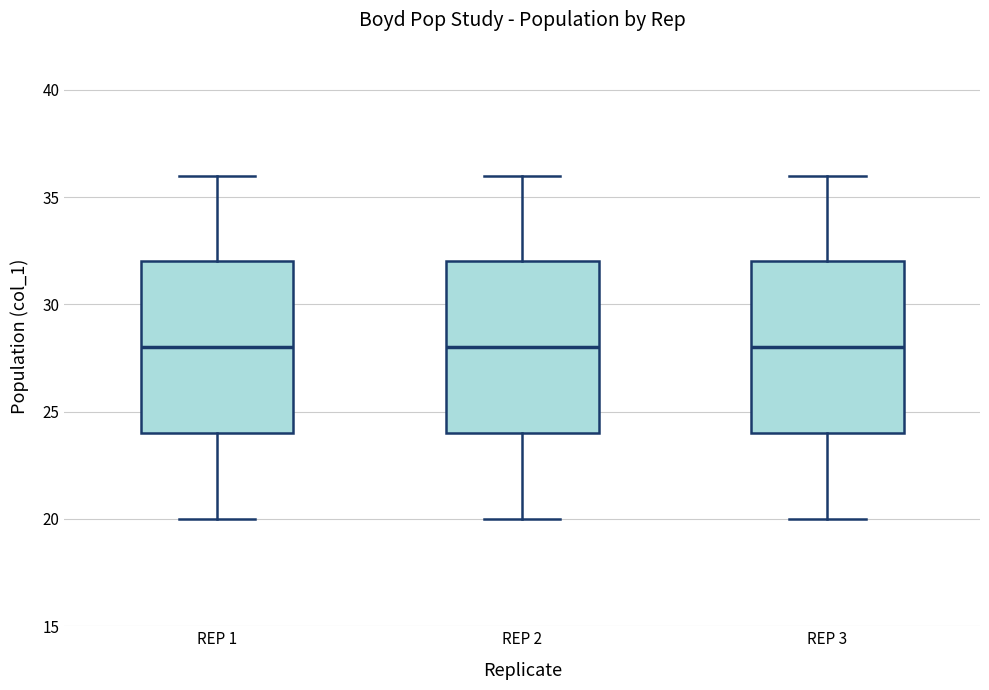

Reading left to right, read every box against the y-axis: the position of its median line, the range the box covers, and the ends of its whiskers. The values are not printed on the chart, so give them approximately, as read against the axis.

REP 1: median 28, box 24 to 32, whiskers 20 to 36
REP 2: median 28, box 24 to 32, whiskers 20 to 36
REP 3: median 28, box 24 to 32, whiskers 20 to 36